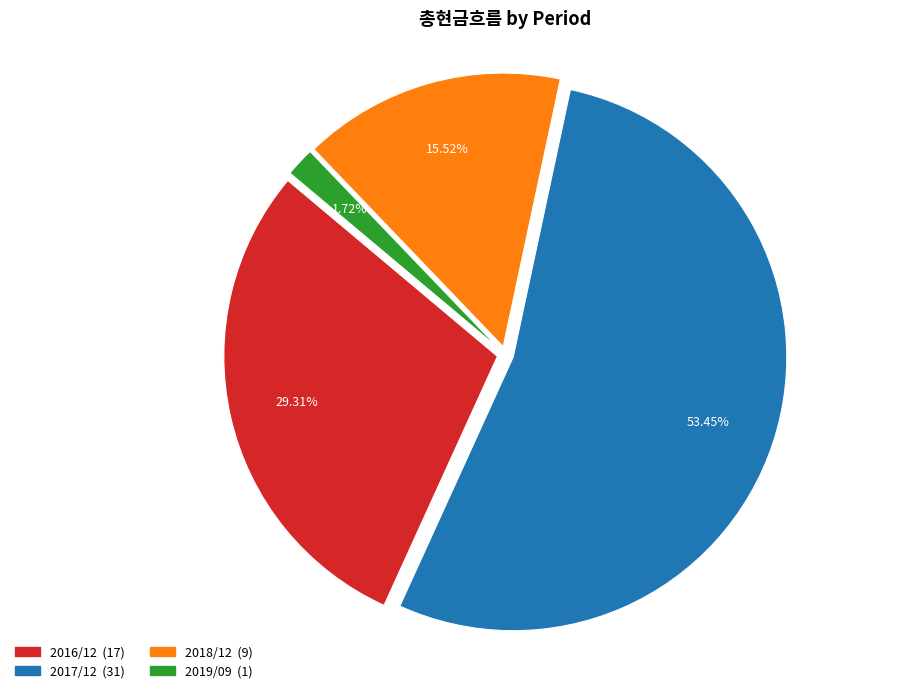

Rank the categories by value from lowest to highest.

2019/09, 2018/12, 2016/12, 2017/12